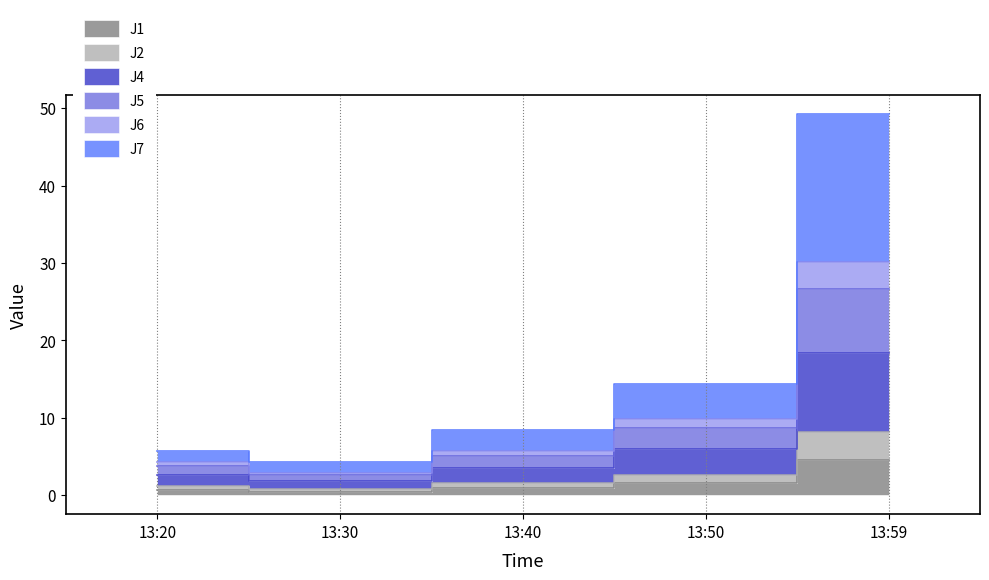

Rank the categories by J5 value from highest to lowest.

13:59, 13:50, 13:40, 13:20, 13:30